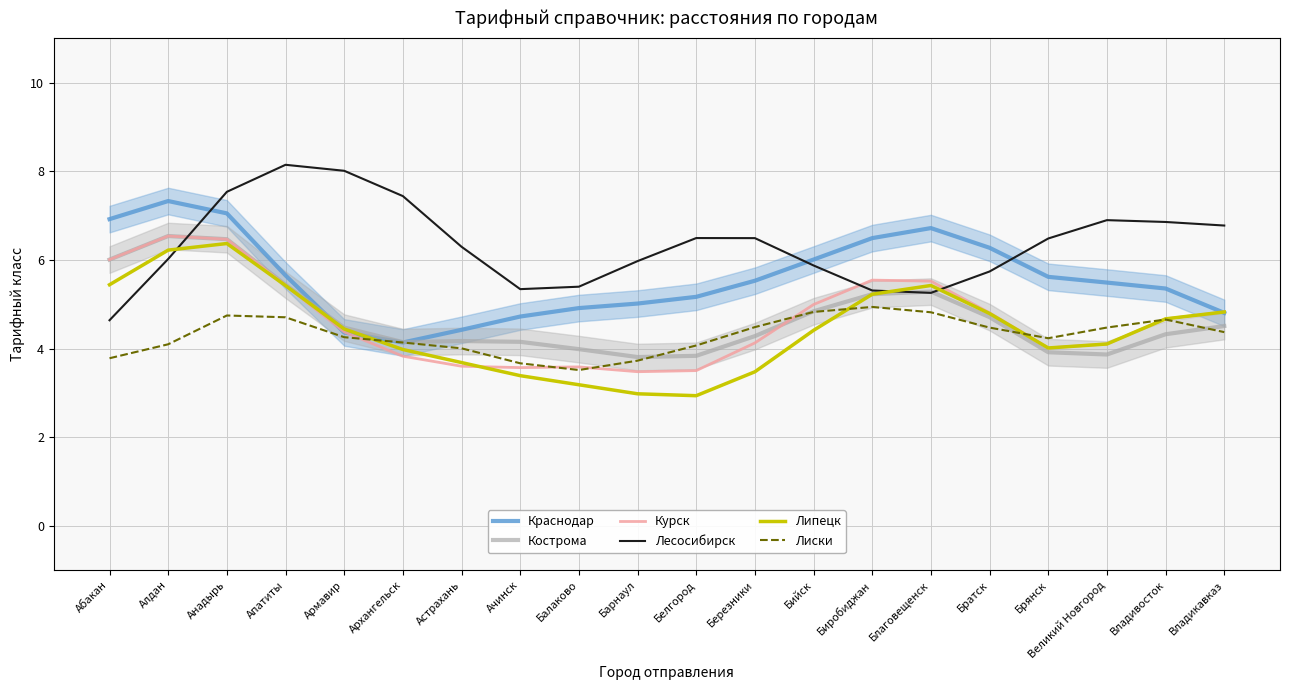

The Кострома series shows 5.9 at Армавир. True or false?

False